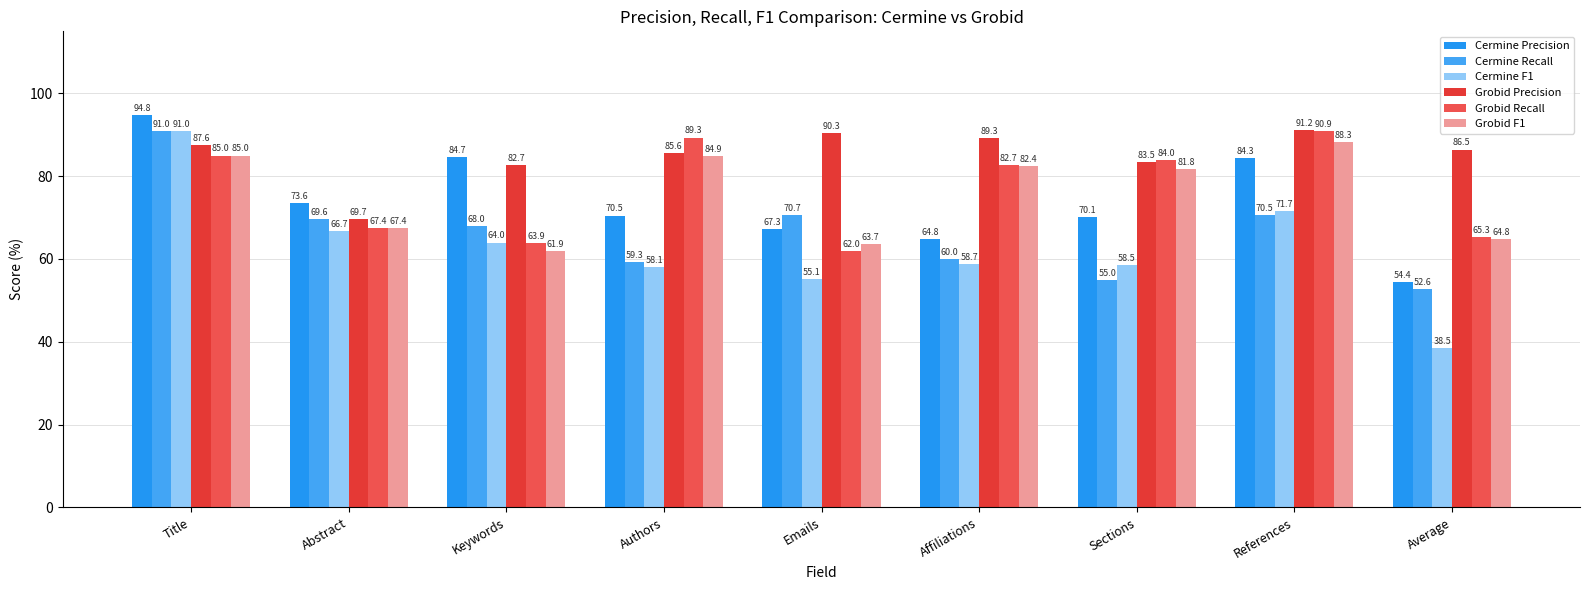

What is the minimum value shown in the chart?

38.5